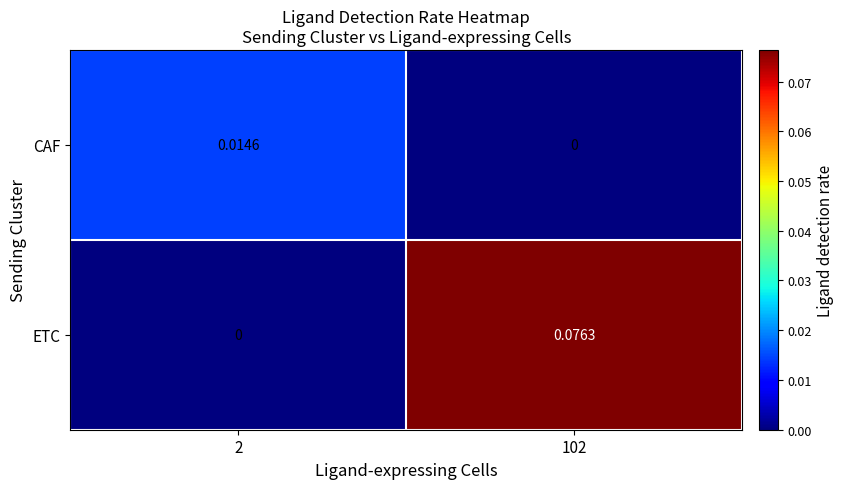

List the series in order of their overall mean, lowest first.

CAF, ETC